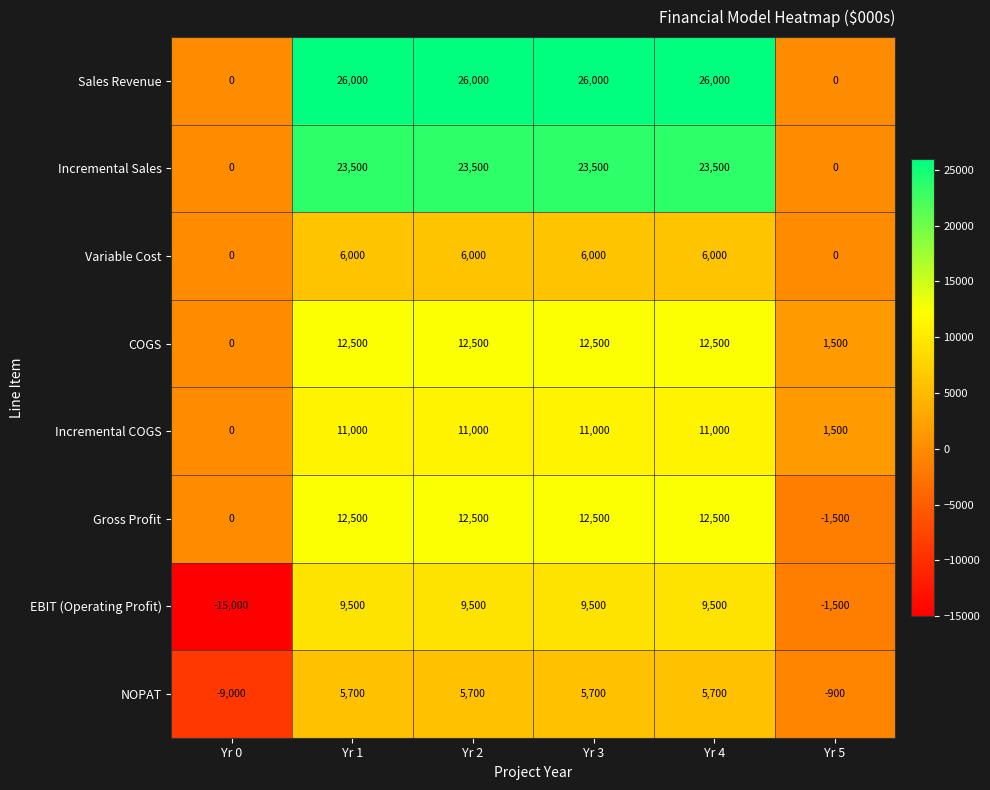

What is the sum of the EBIT (Operating Profit) values at Yr 1 and Yr 3?

19000